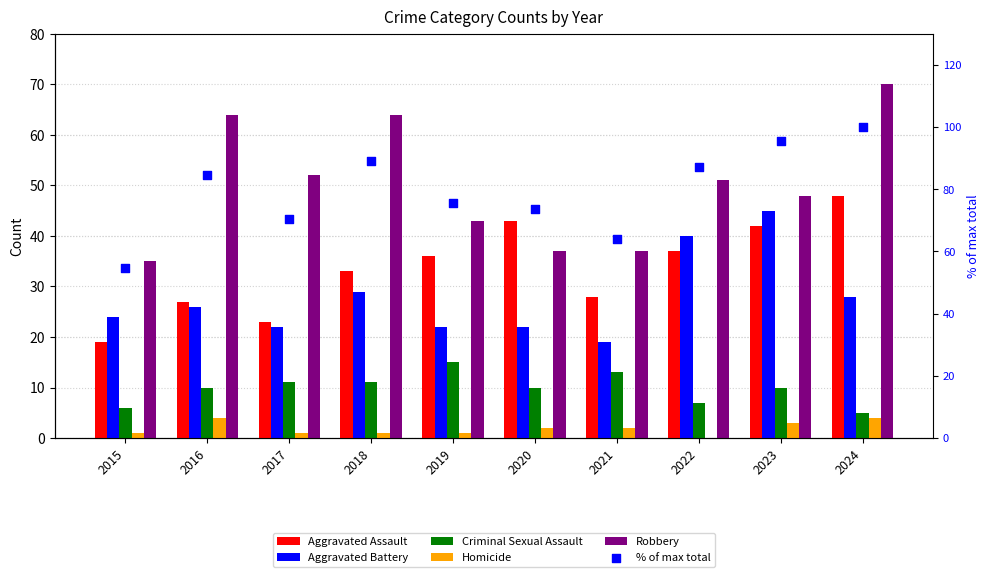

At which category is the sum across all series the highest?

2024